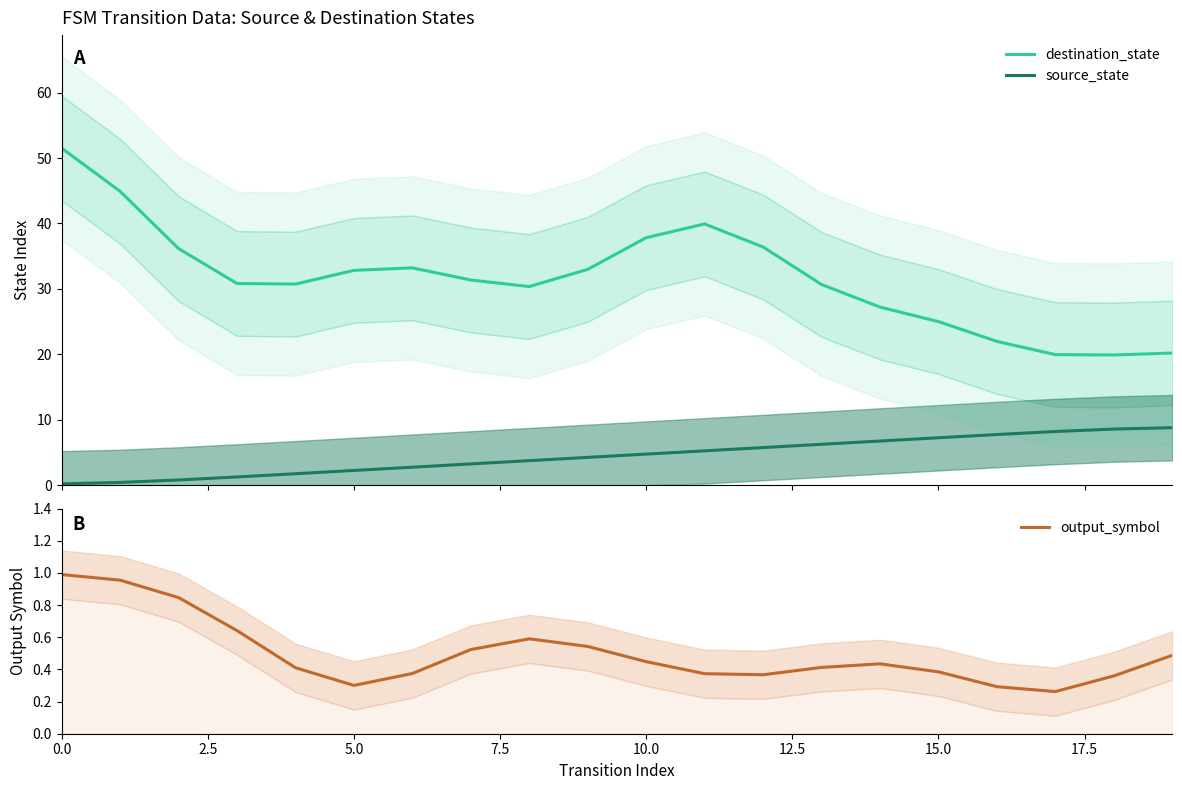

Which series has the largest total across all categories?

destination_state